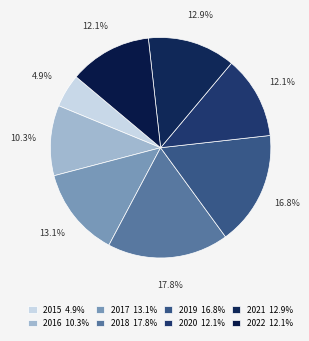

How many segments does this pie chart have?

8